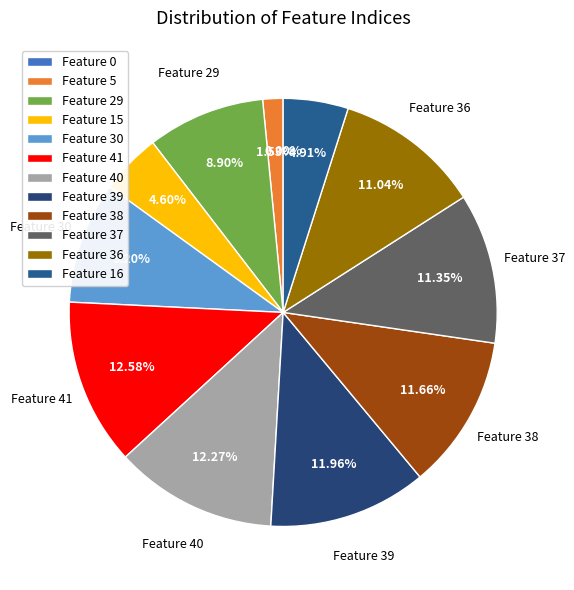

Between Feature 39 and Feature 41, which is larger?

Feature 41